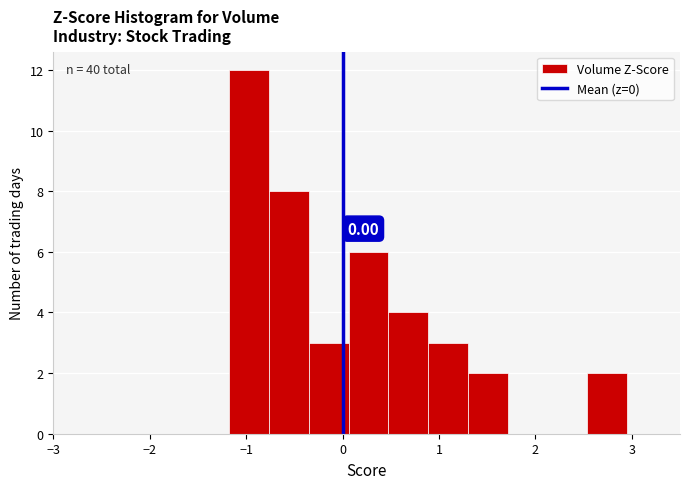

Over which range of the x-axis is the bar tallest?

-1.2 to -0.8